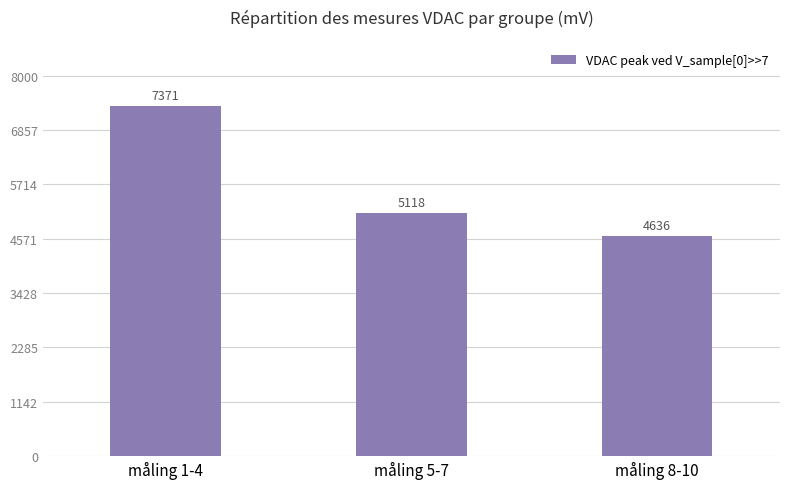

What is the average value?

5708